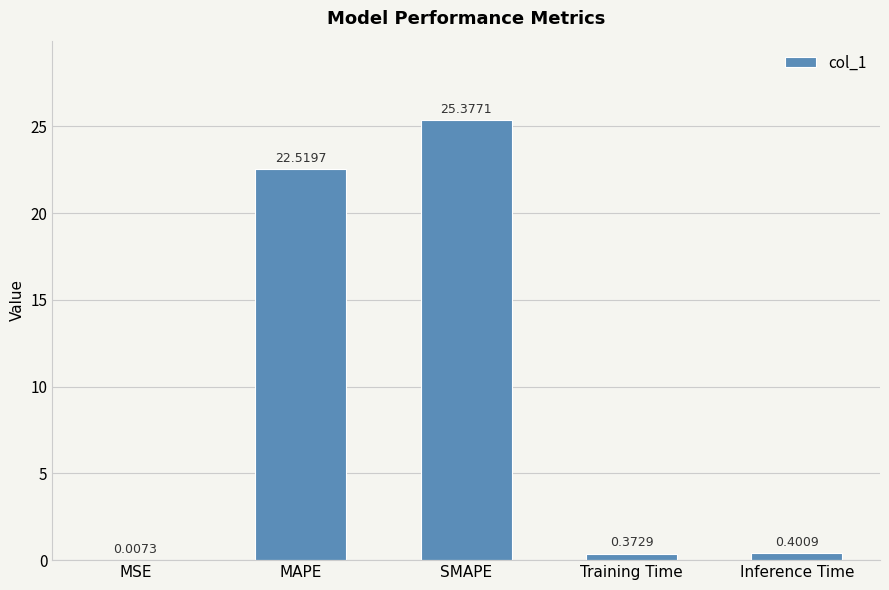

Where is the data nearest to the value 12?

MAPE